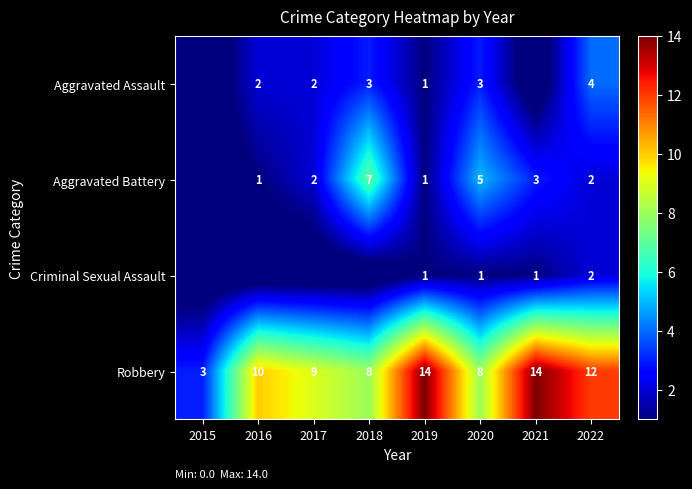

What is the difference between the Aggravated Battery values at 2017 and 2018?

5